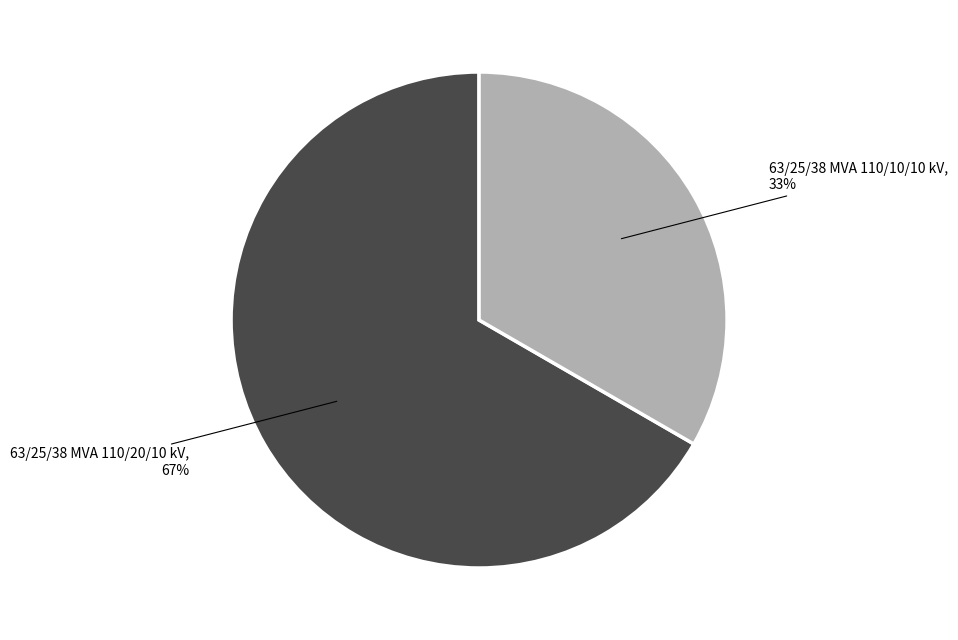

Combined, do 63/25/38 MVA 110/20/10 kV and 63/25/38 MVA 110/10/10 kV account for over 50%?

Yes